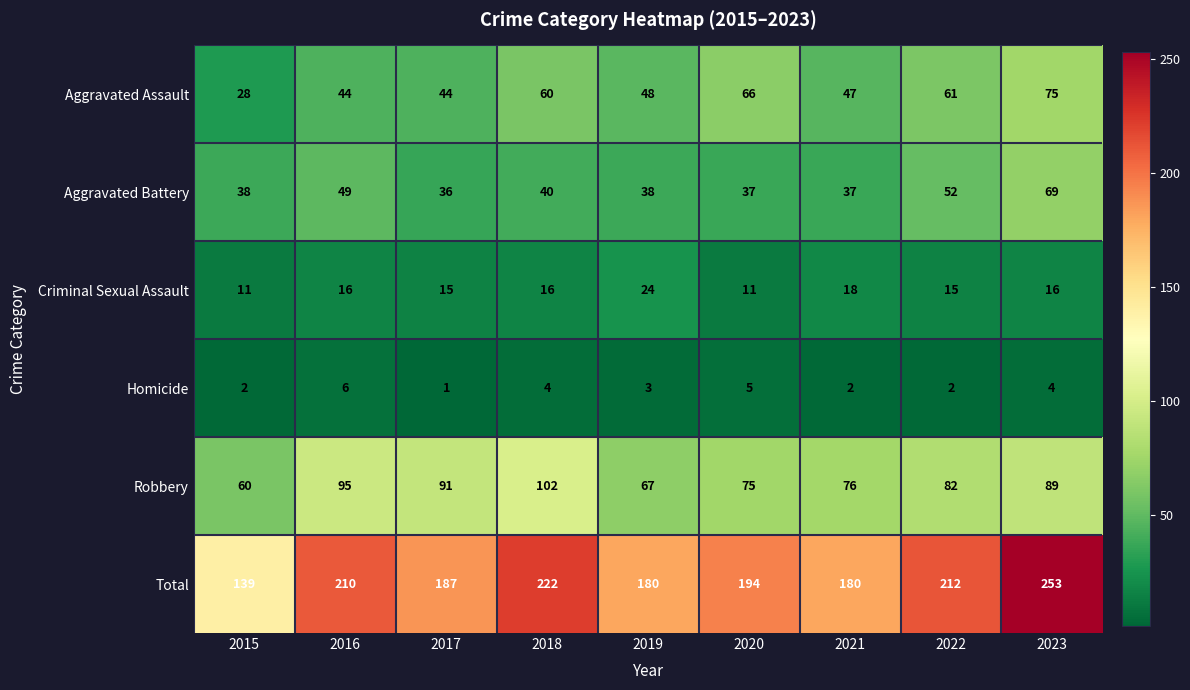

What is the difference between the maximum and minimum values in the Criminal Sexual Assault series?

13